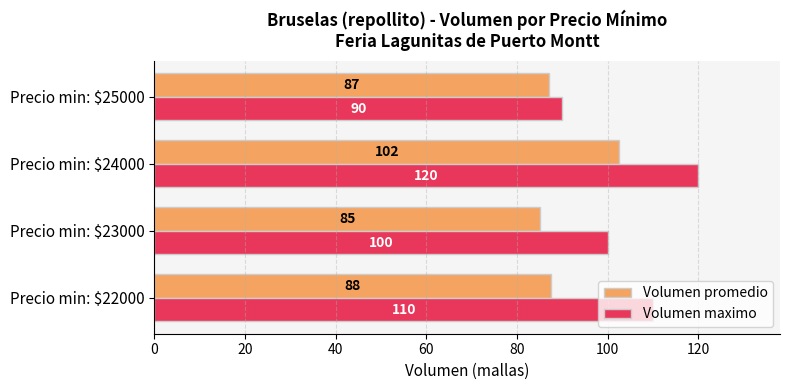

Which series has the widest spread of values?

Volumen maximo